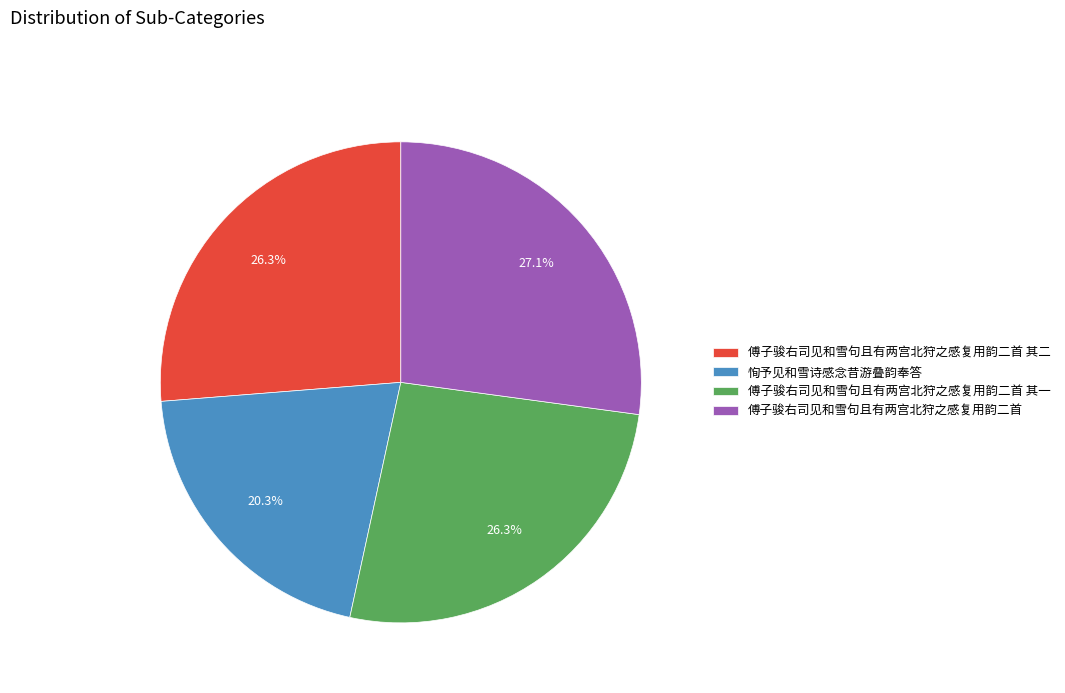

To the nearest percent, what percentage of the pie is 傅子骏右司见和雪句且有两宫北狩之感复用韵二首 其一?

26%